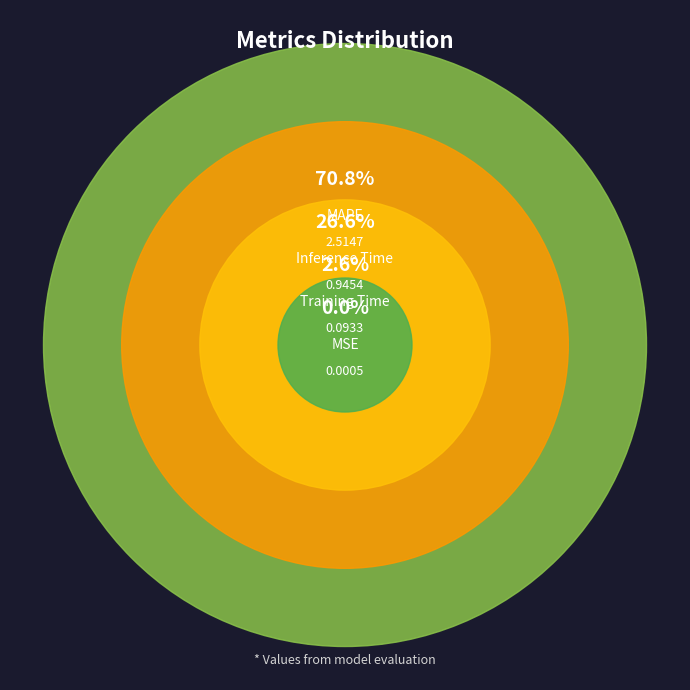

Is it true that MAPE is 64% of the pie?

False